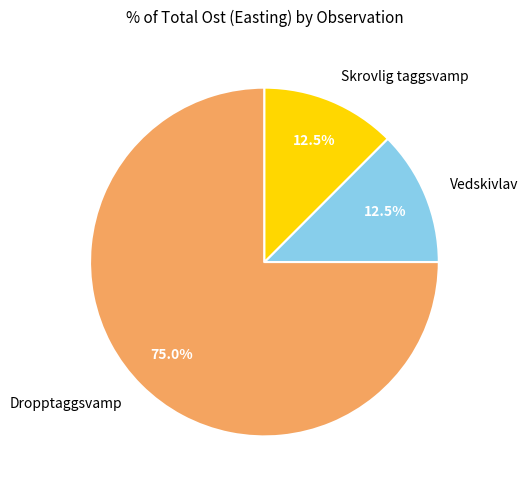

What is the ratio of the value at Vedskivlav to the value at Skrovlig taggsvamp?

1.0